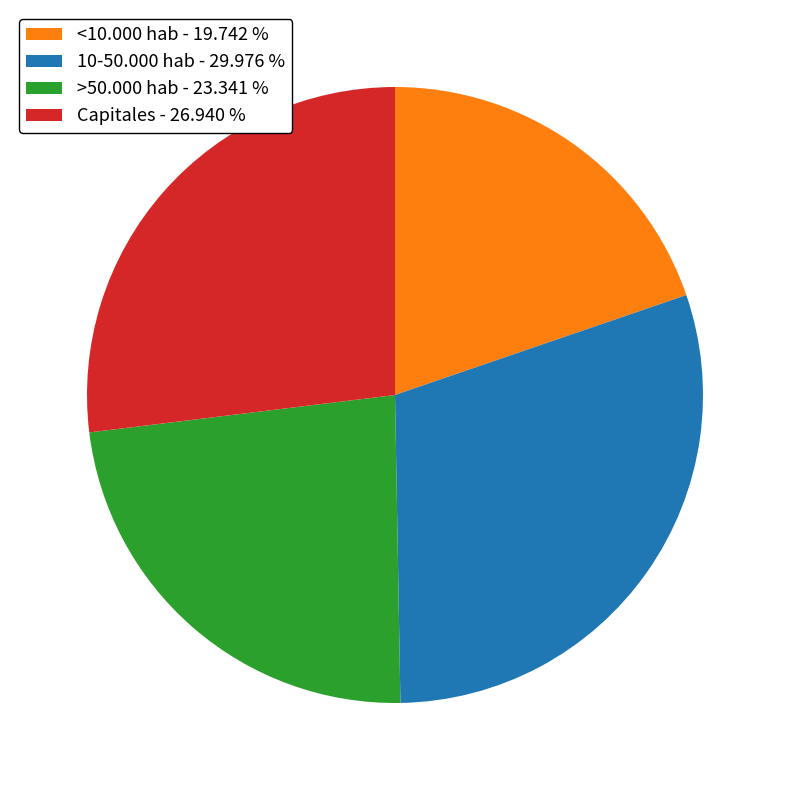

The 10-50.000 hab slice represents 30% of the pie. True or false?

True